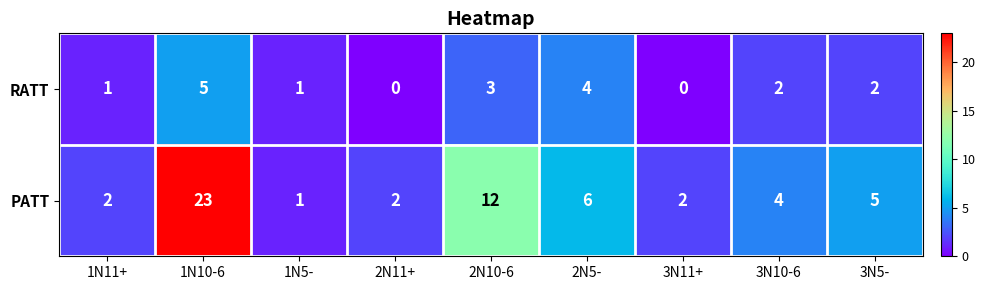

True or false: RATT has a value of 3 at 2N10-6.

True